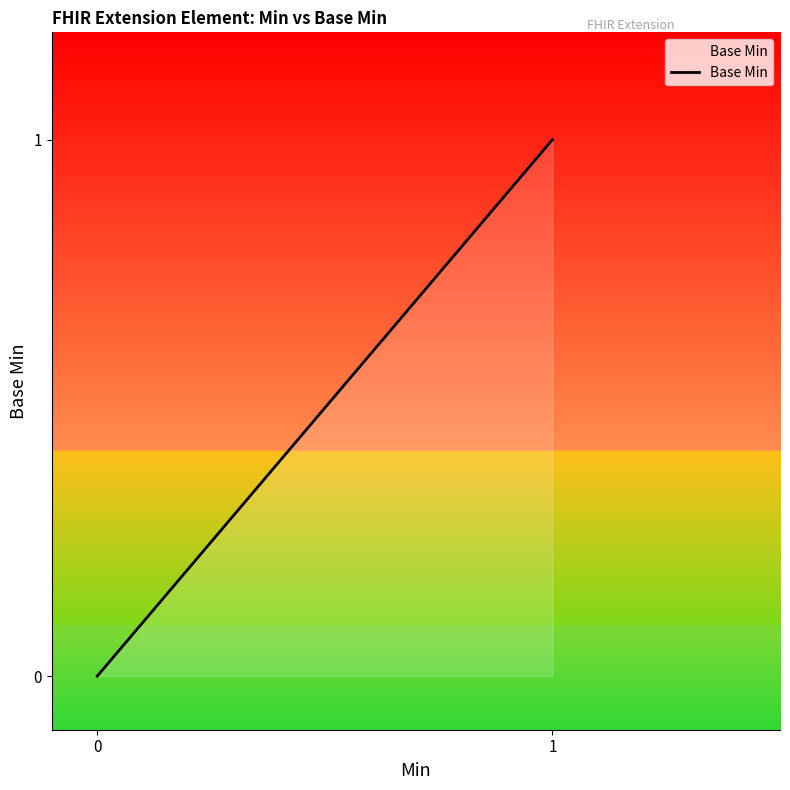

How many lines are shown in the chart?

1